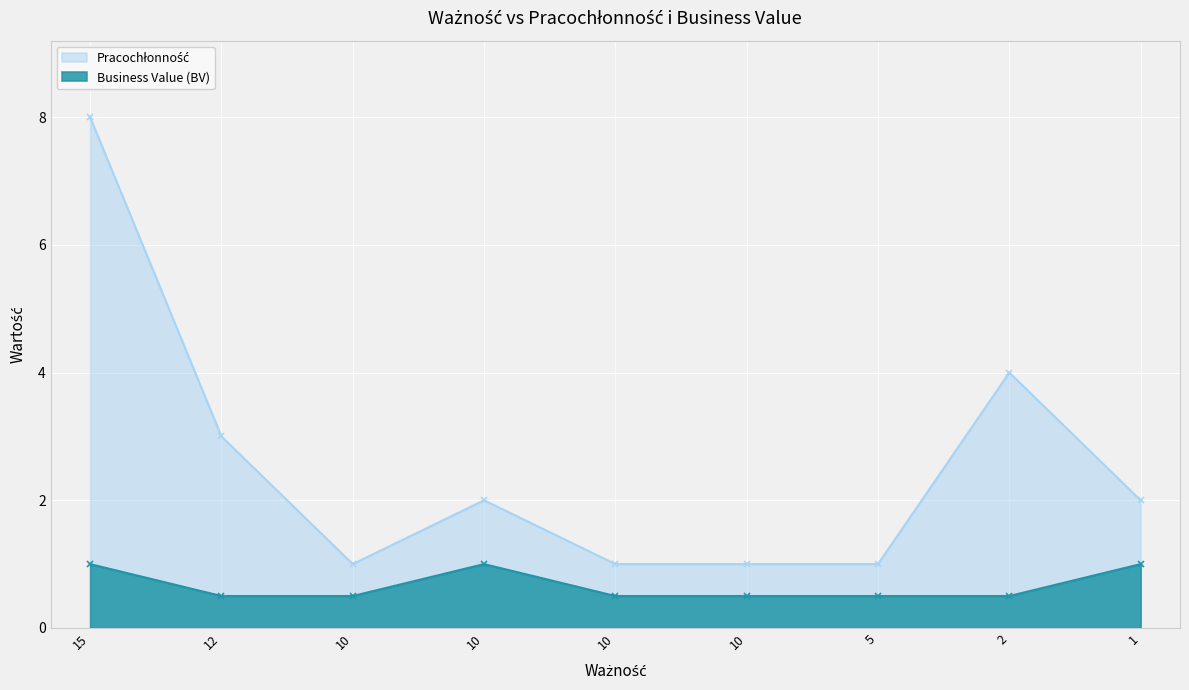

What is the average value of the Pracochłonność series?

2.6